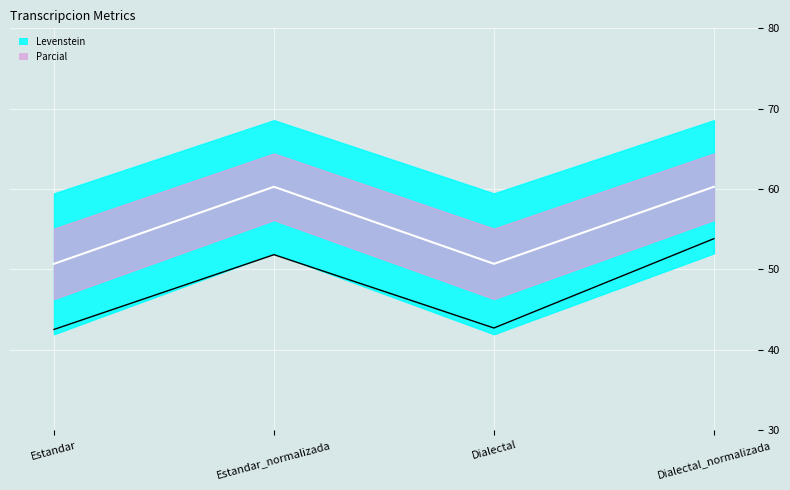

What value does the Parcial series have at Estandar?

42.5